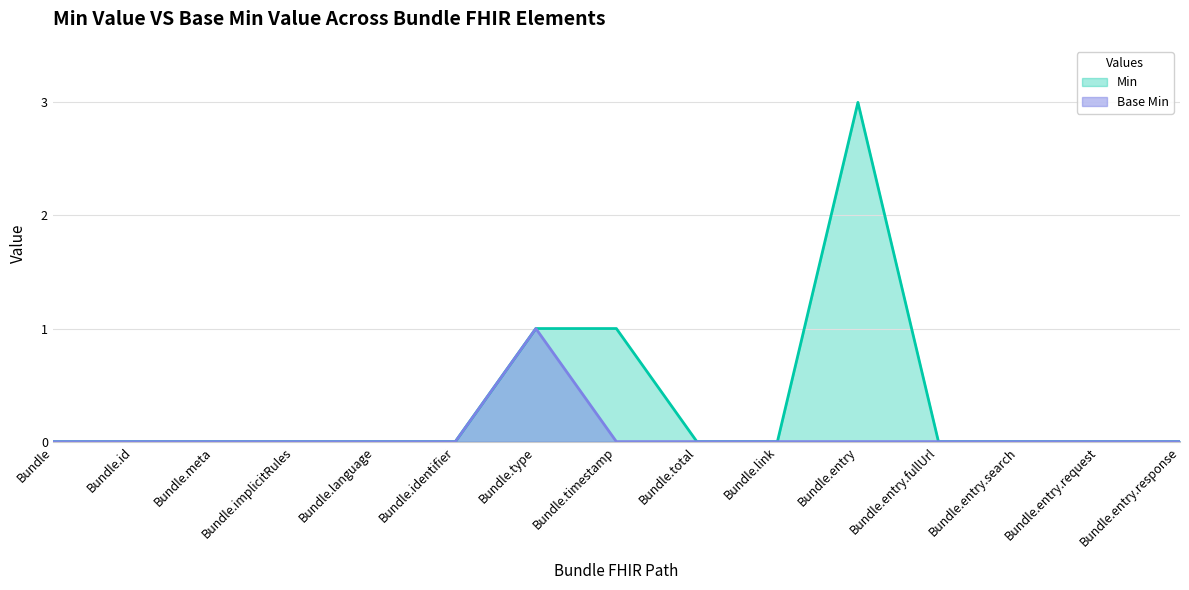

Reading left to right, what are all the values shown in this chart?

Min: 0	0	0	0	0	0	1	1	0	0	3	0	0	0	0
Base Min: 0	0	0	0	0	0	1	0	0	0	0	0	0	0	0